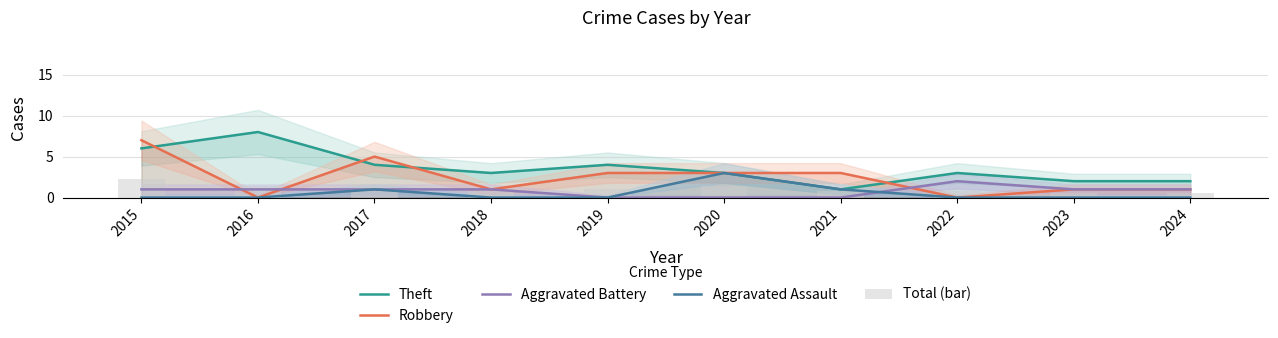

What is the average value of the Aggravated Assault series?

0.5